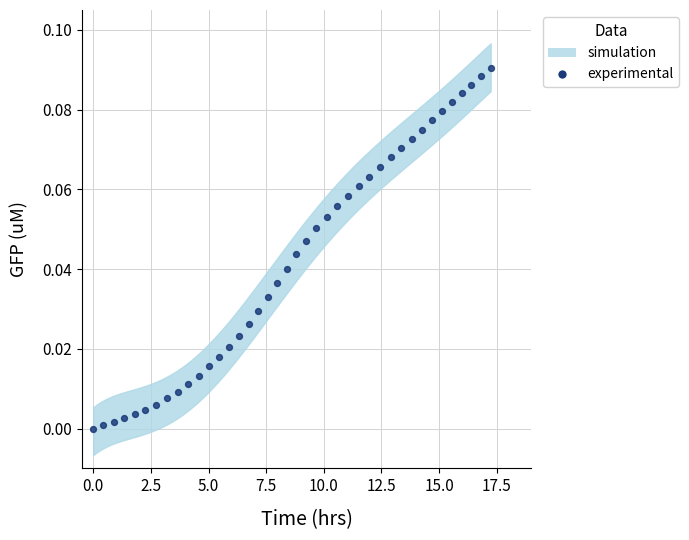

What is the range of X values (max minus min)?

17.2